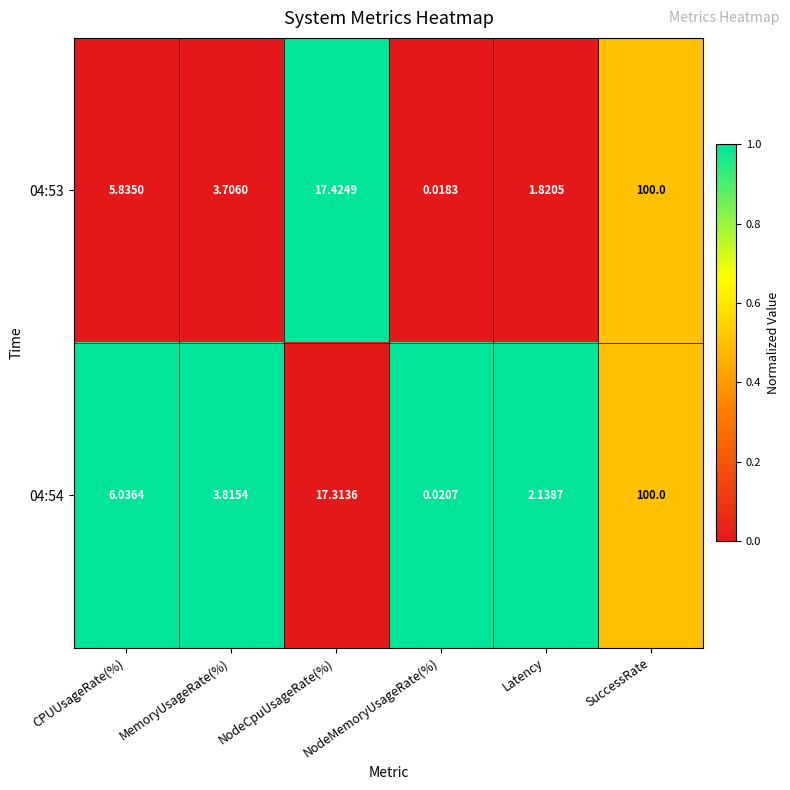

How many data points does each series have?

6